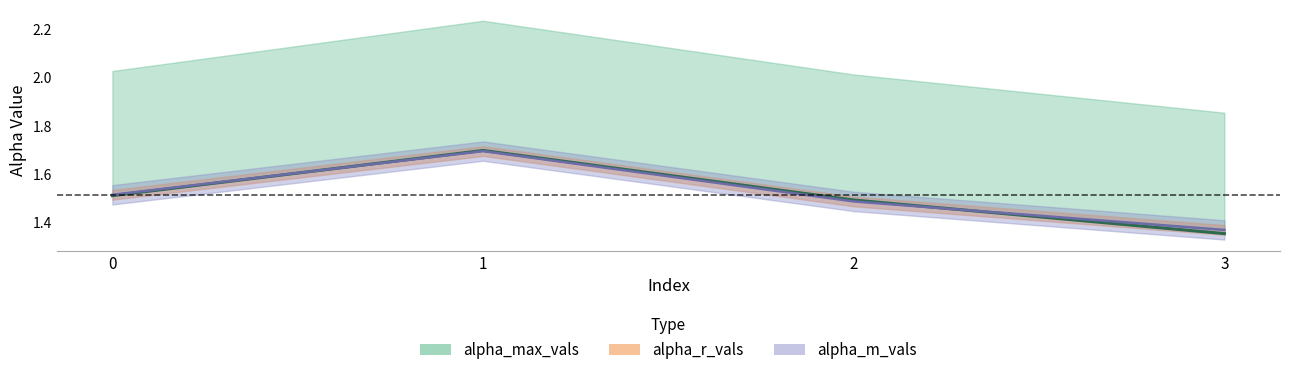

Count the number of categories in the chart.

4